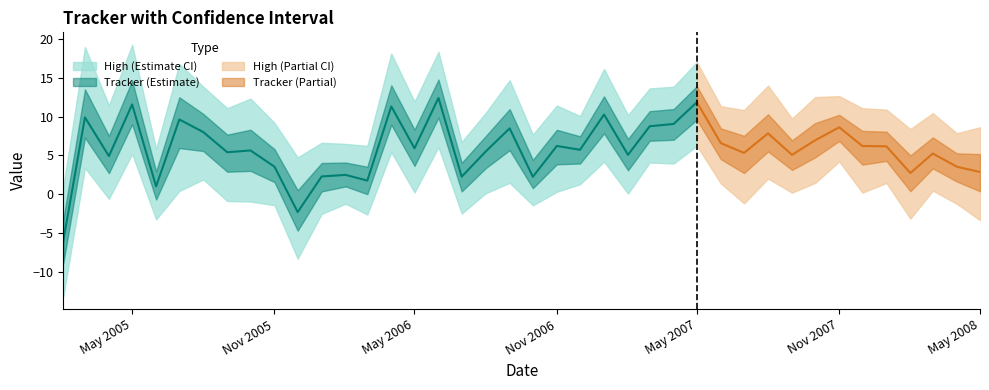

What is the value of the Low point at the 27th from the left?

4.0